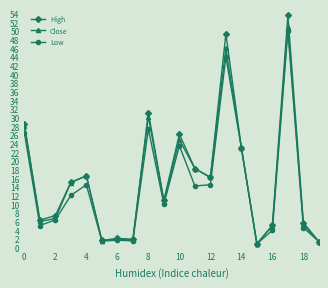

Which series has the largest range (max minus min)?

High